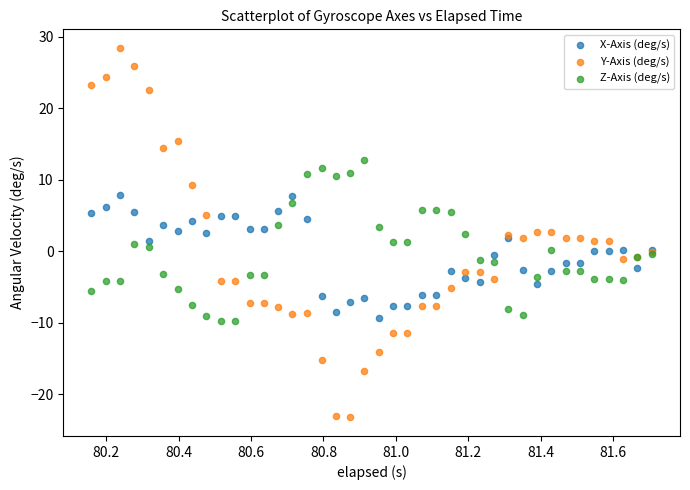

Which series reaches the maximum Y coordinate?

Y-Axis (deg/s)